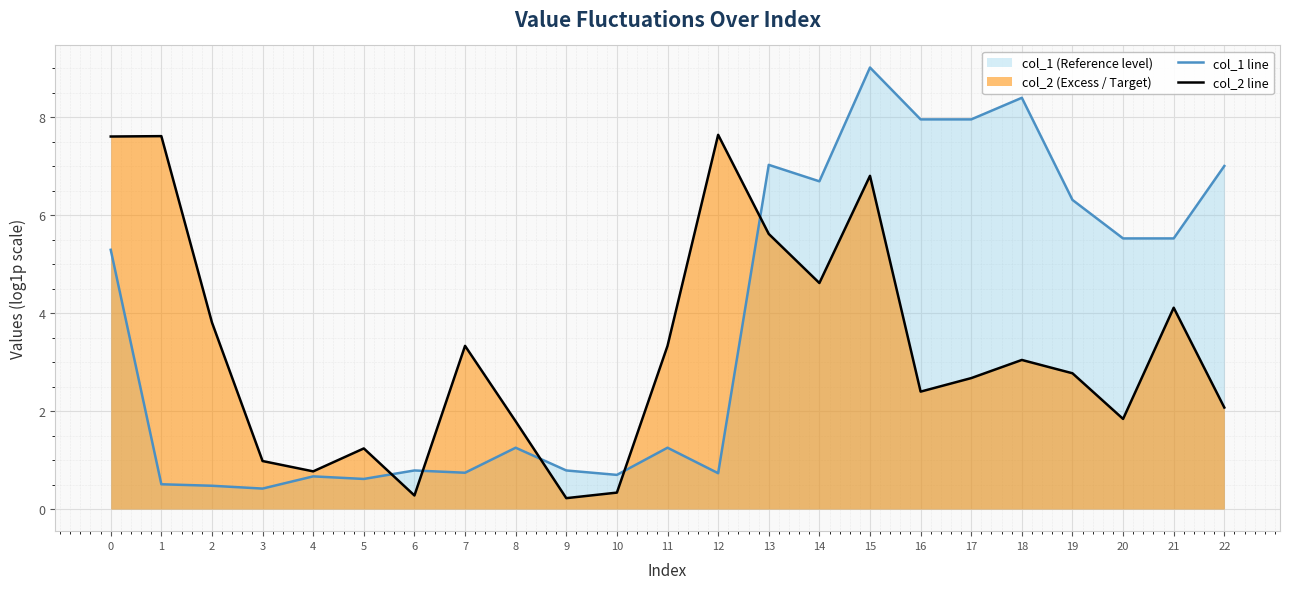

How many categories are shown in the chart?

23